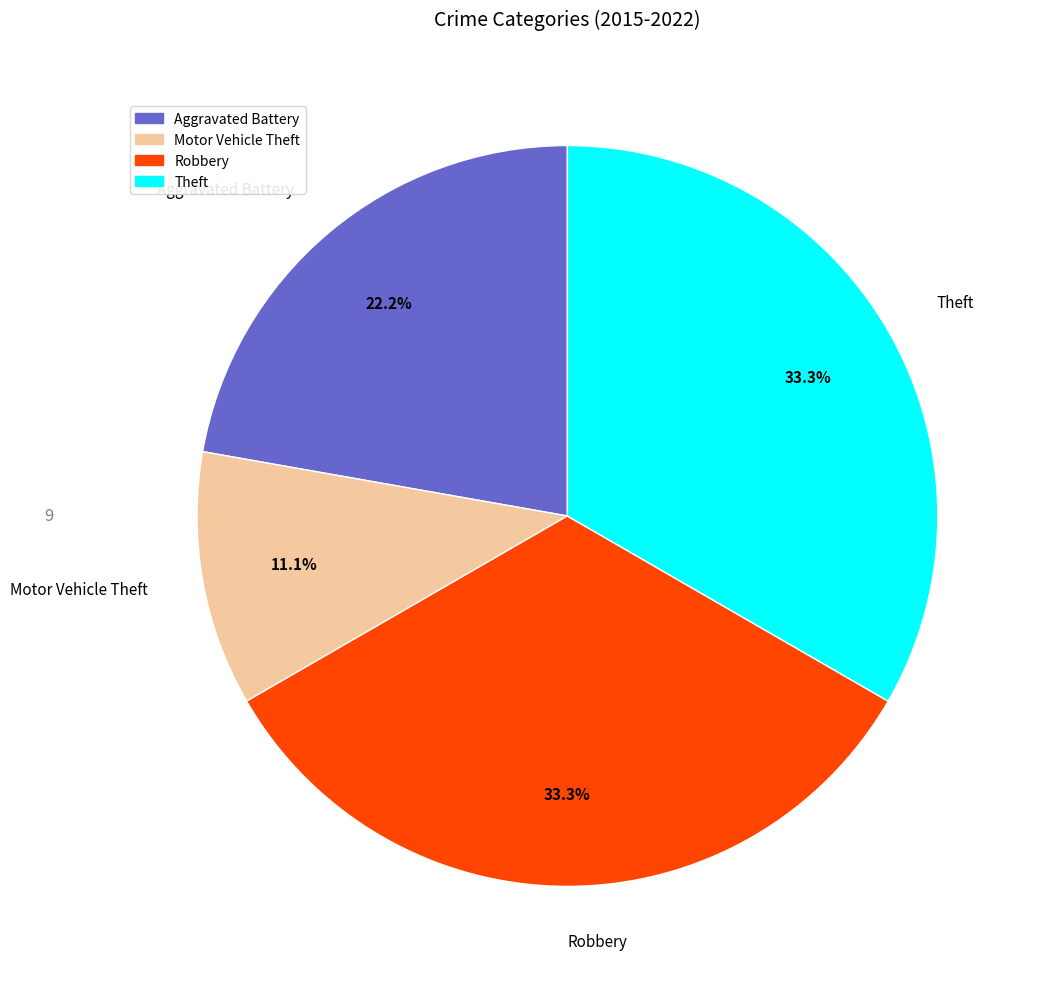

Does any single category account for the majority?

No